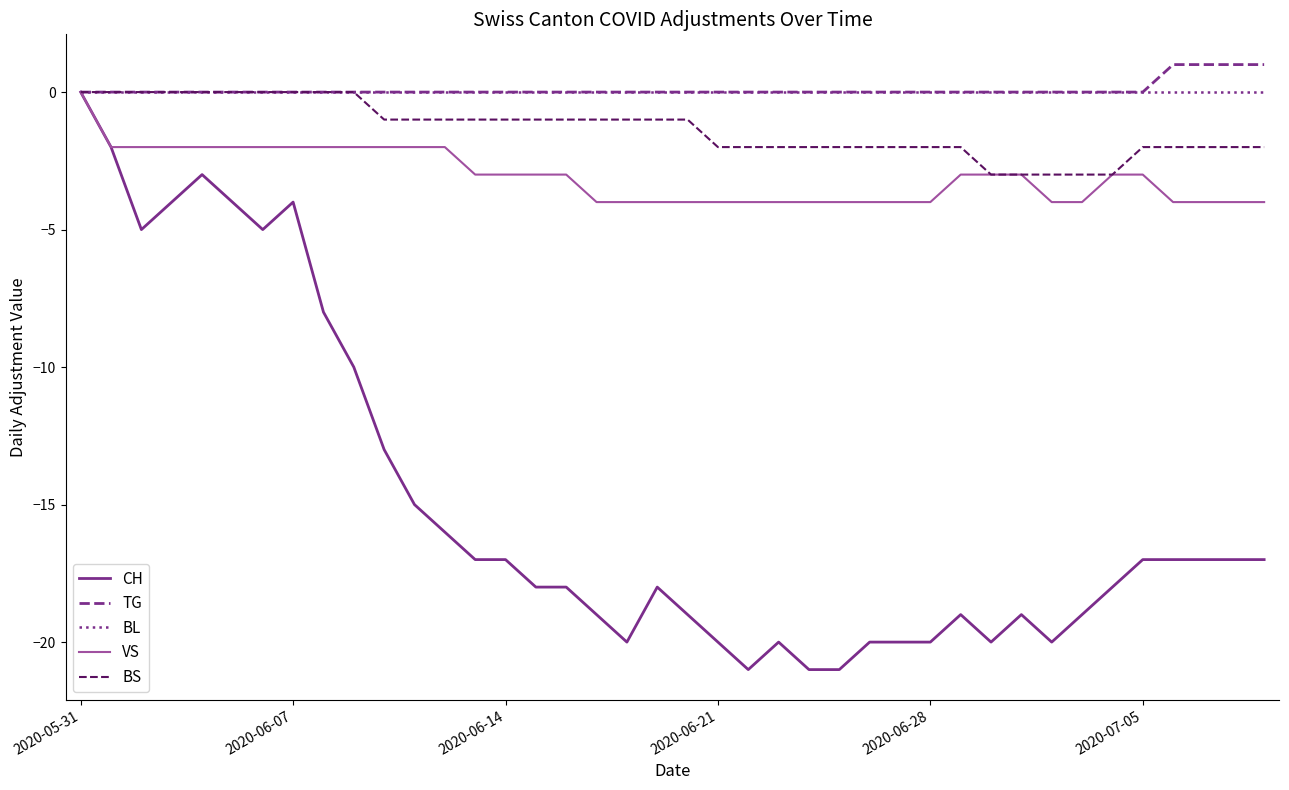

What is the smallest value displayed?

-21